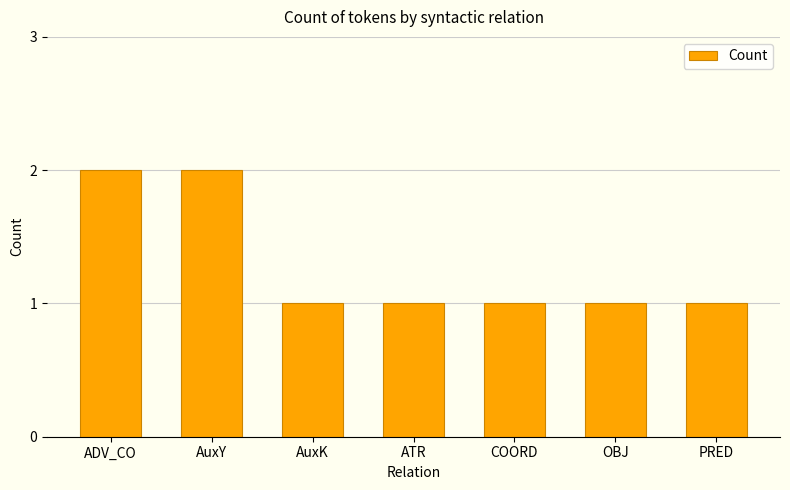

What is the sum of all values?

9